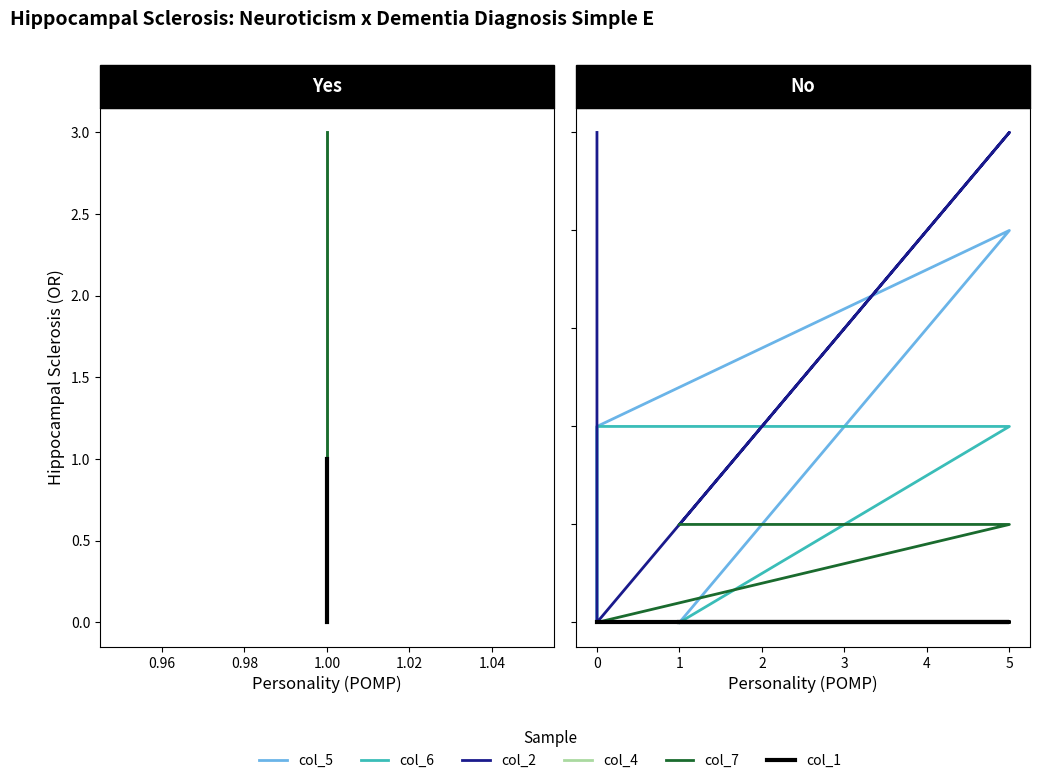

True or false: col_1 has a value of 0 at 5.

True